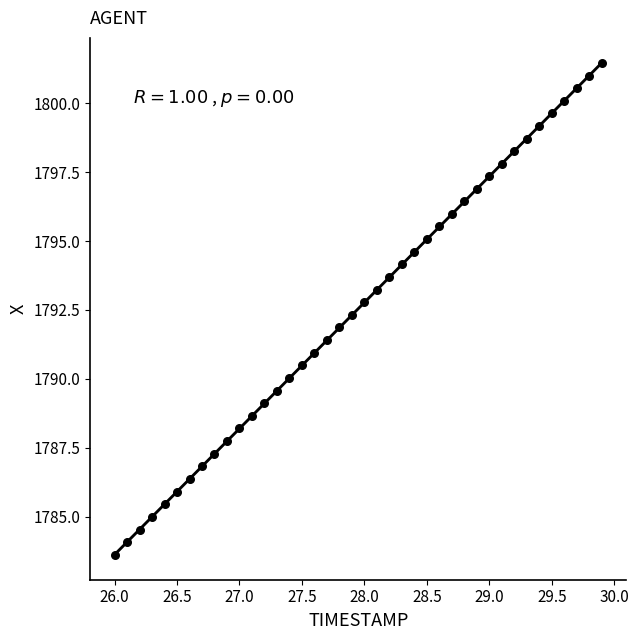

What is the range of X values (max minus min)?

3.9